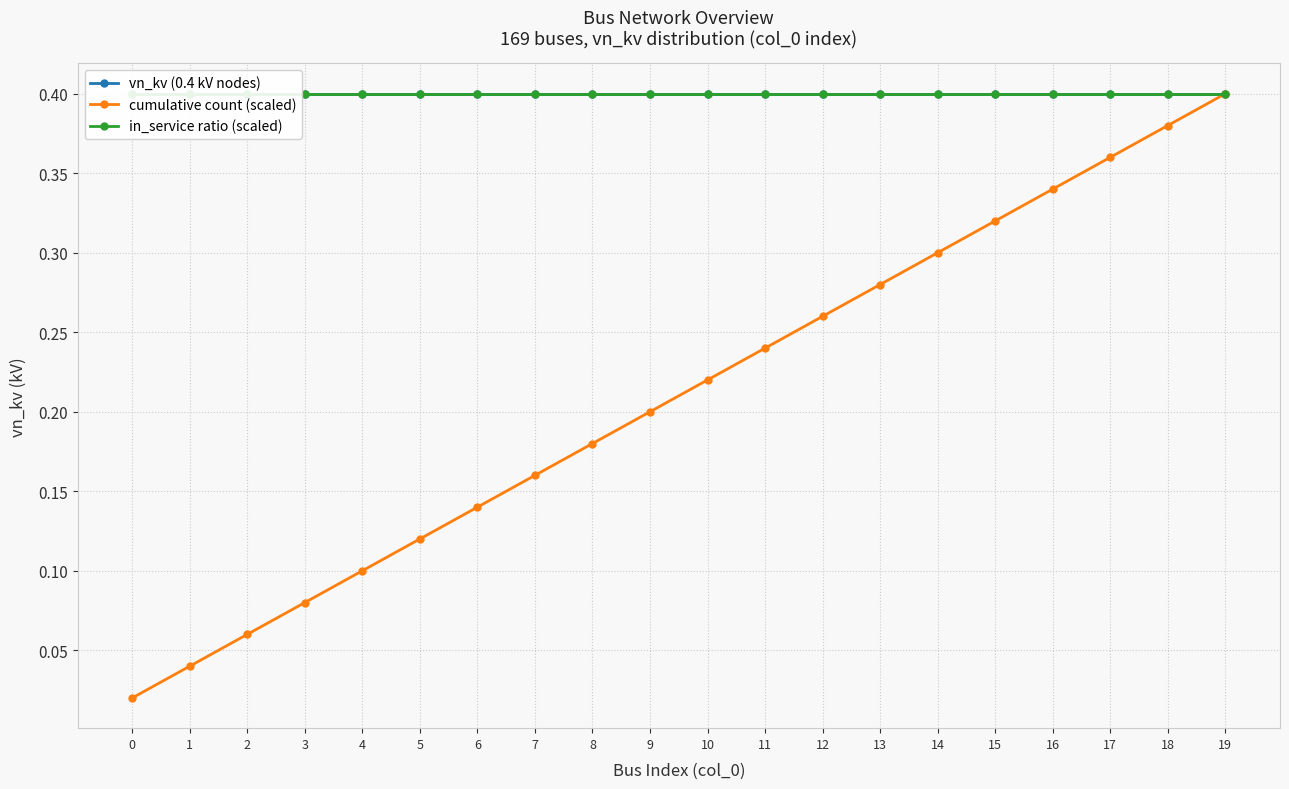

List the series in order of their peak value, lowest first.

vn_kv (0.4 kV nodes), cumulative count (scaled), in_service ratio (scaled)